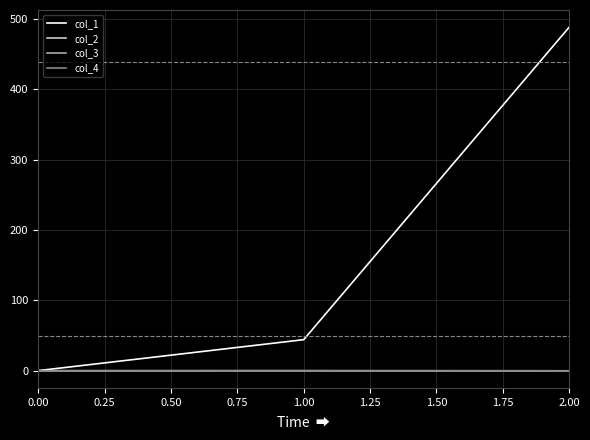

Does the chart display data point markers on the line(s)?

No